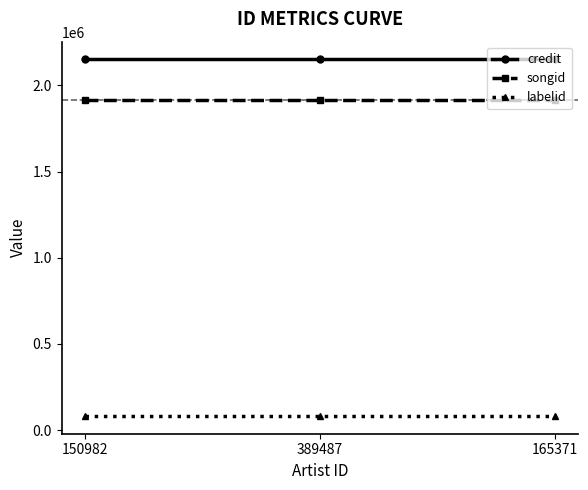

True or false: credit has a value of 3803333 at 165371.

False